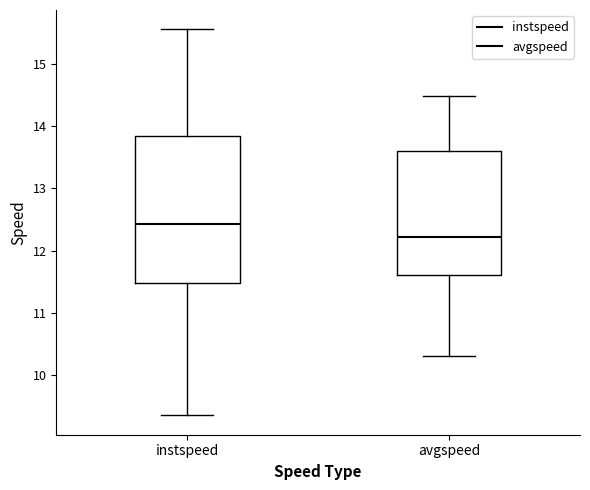

Reading left to right, transcribe this box plot: for each box, give where its median line is, the range the box spans, and where its two whiskers end, as read against the y-axis. The values are not printed on the chart, so give them approximately, as read against the axis.

instspeed: median 12.4, box 11.5 to 13.8, whiskers 9.4 to 15.5
avgspeed: median 12.2, box 11.6 to 13.6, whiskers 10.3 to 14.5